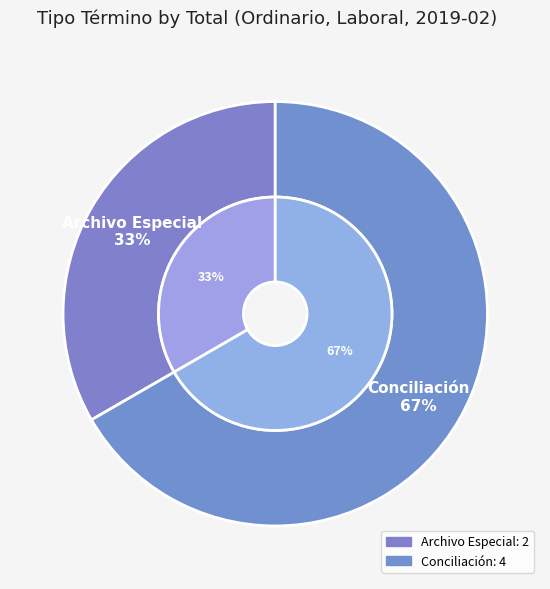

Between Archivo Especial and Conciliación, which is larger?

Conciliación